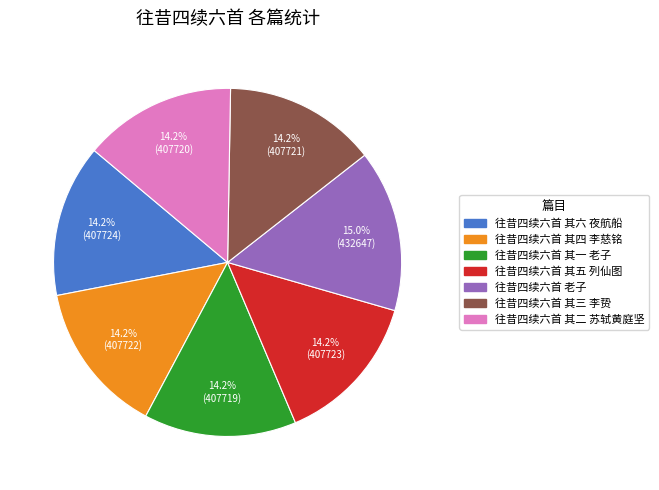

What percentage is the 往昔四续六首 其三 李贽 slice, to the nearest percent?

14%